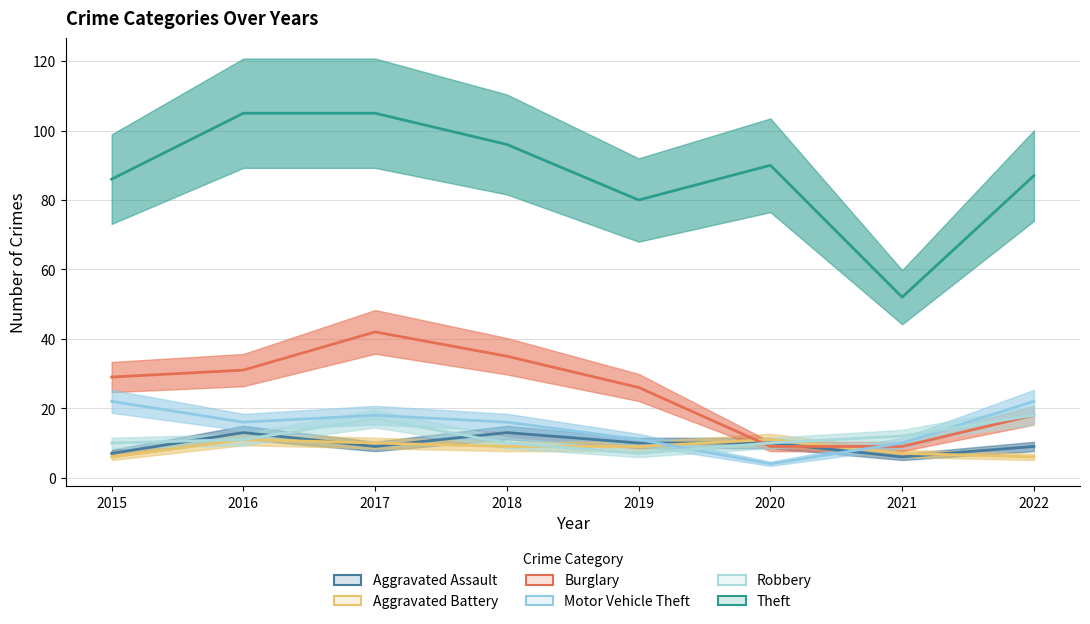

Reading right to left, extract all data points from this chart.

Aggravated Assault: 9	6	10	10	13	9	13	7
Aggravated Battery: 6	7	11	9	9	10	11	6
Burglary: 18	9	9	26	35	42	31	29
Motor Vehicle Theft: 22	10	4	11	16	18	16	22
Robbery: 18	12	10	7	10	17	11	10
Theft: 87	52	90	80	96	105	105	86